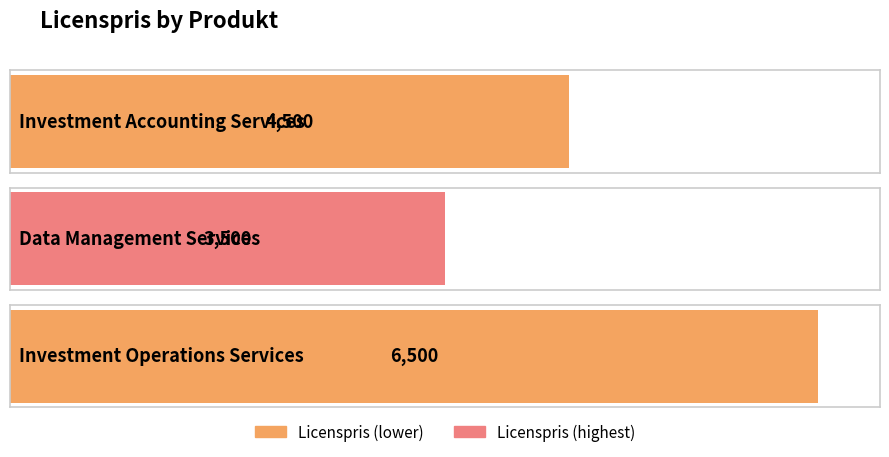

Where does the data first go above 4500?

Investment Operations Services